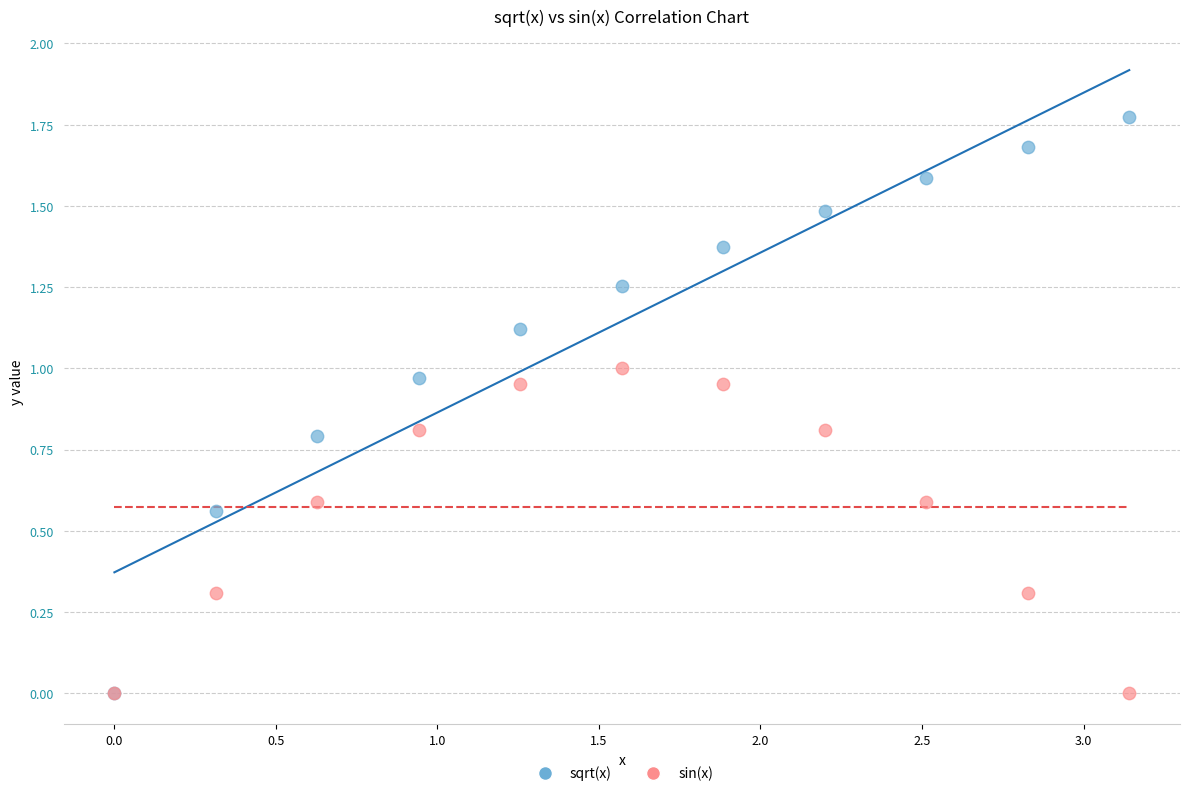

What are all the series names shown in the legend?

sqrt(x), sin(x)